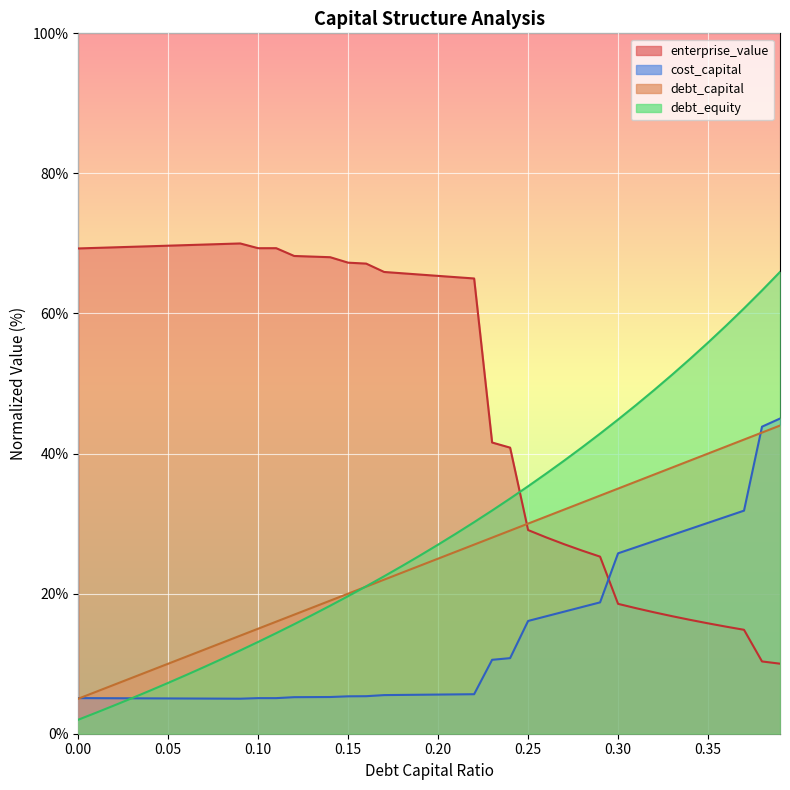

Is it true that cost_capital equals 27.8 at 0.28?

False